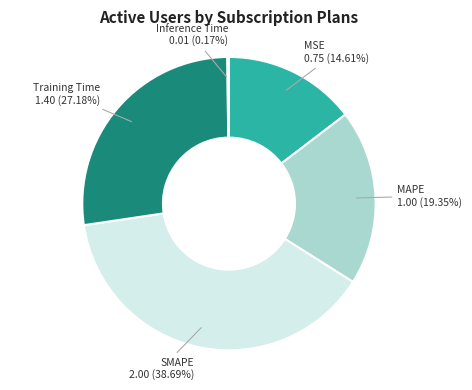

Is there any slice that represents more than half of the pie?

No